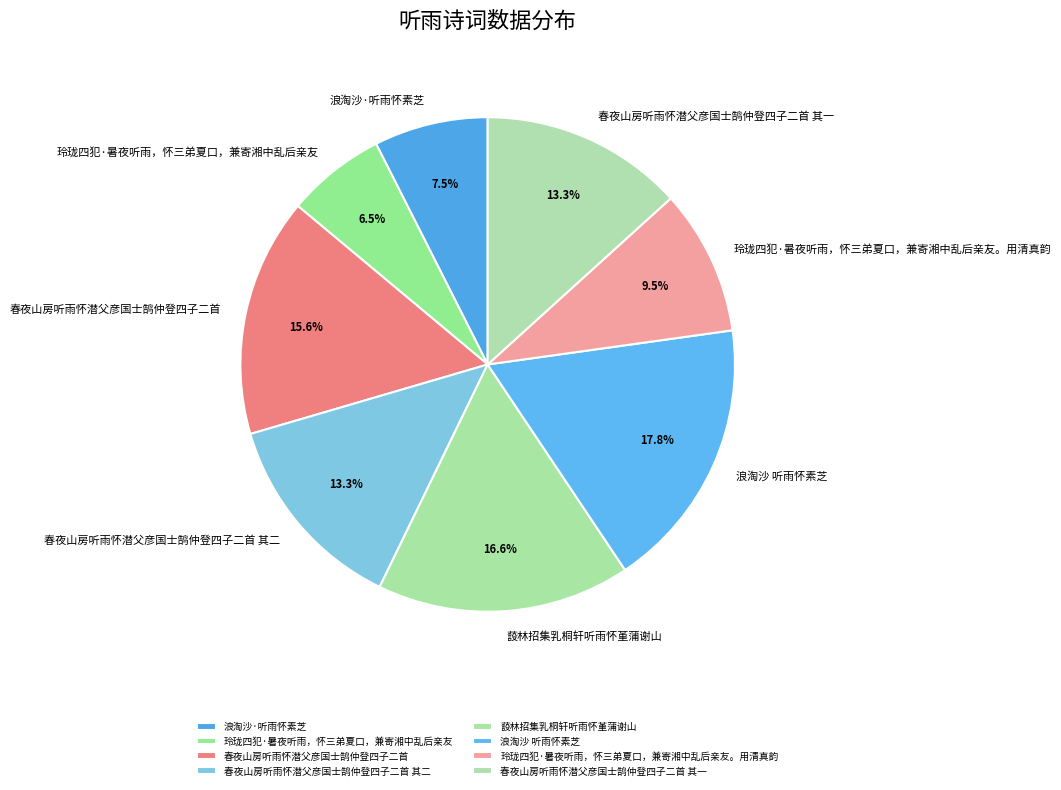

Does any single category account for the majority?

No